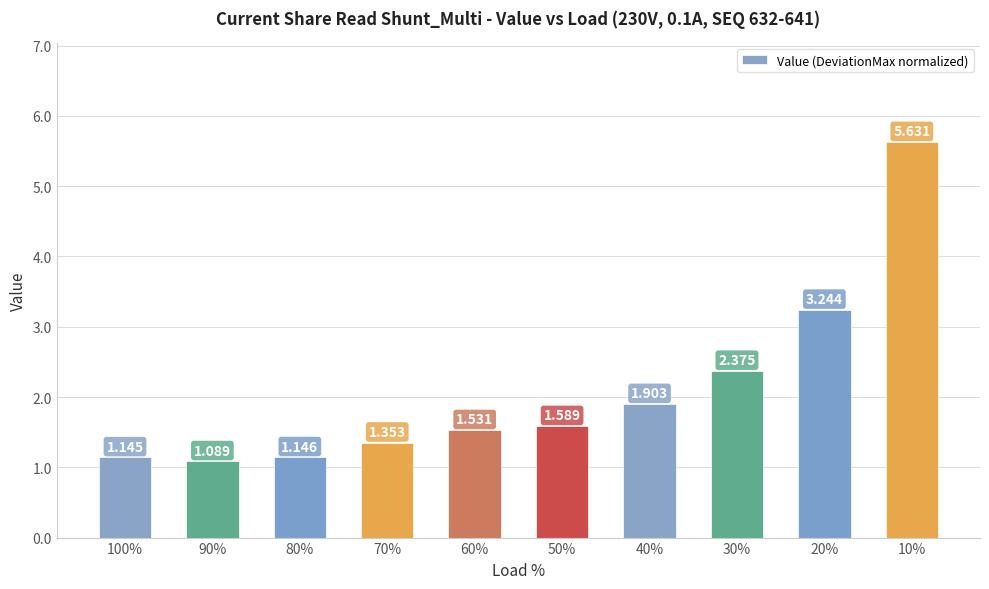

What is the sum of the values at 90% and 10%?

6.7